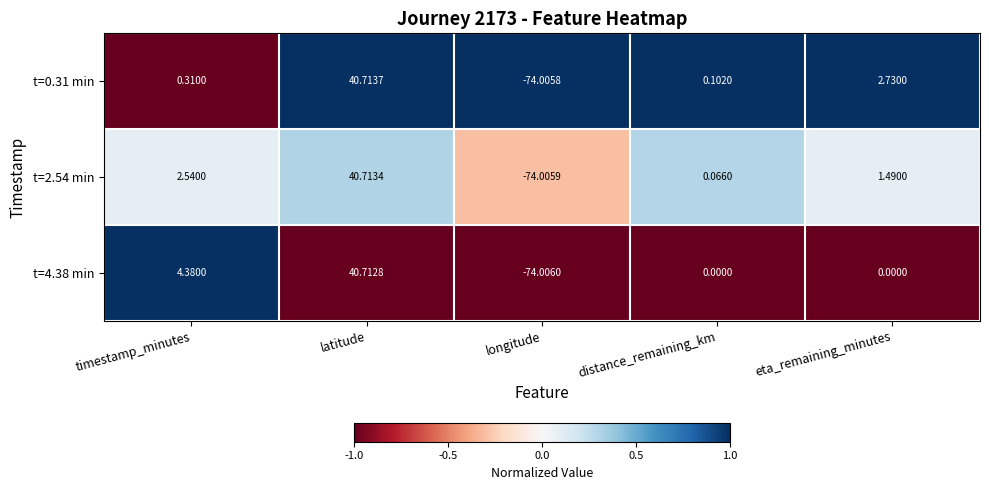

Is the value of t=0.31 min at eta_remaining_minutes greater than the value of t=2.54 min at distance_remaining_km?

Yes